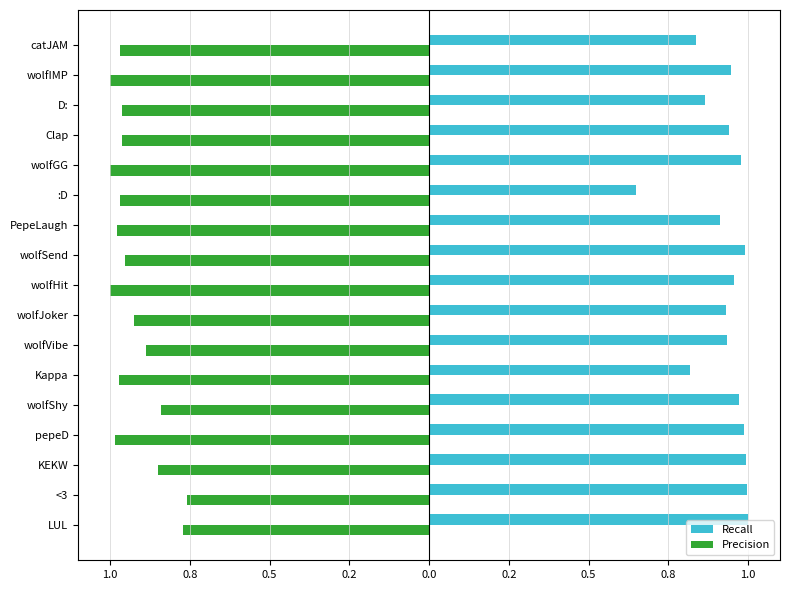

What are all the series names shown in the legend?

Recall, Precision